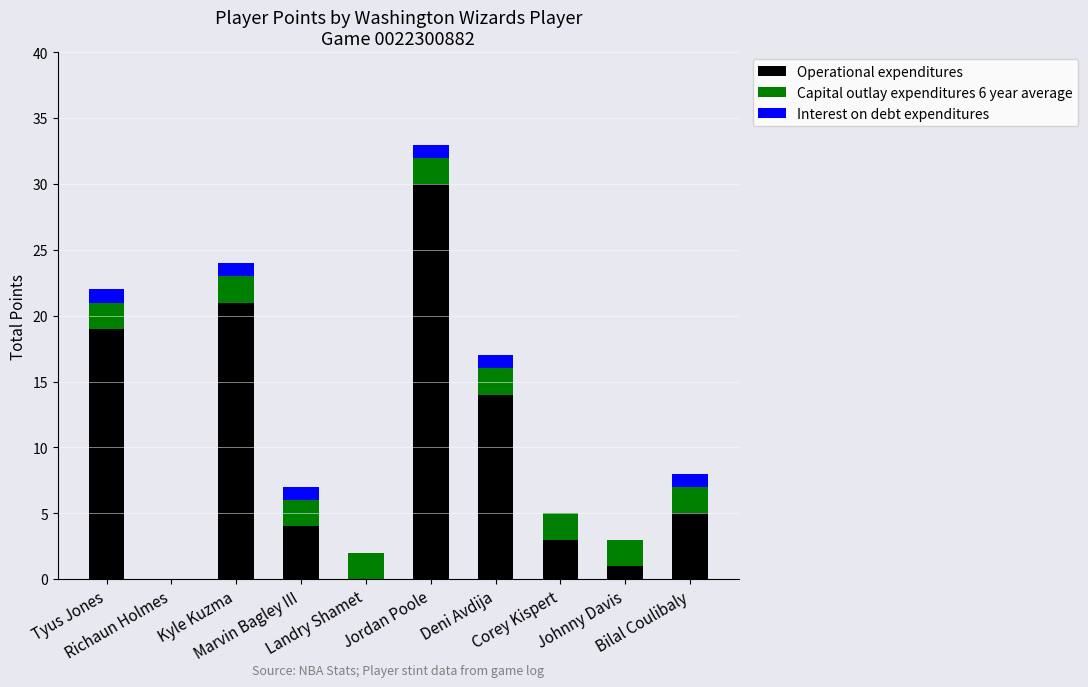

Are the bars grouped side by side (vs. stacked)?

No